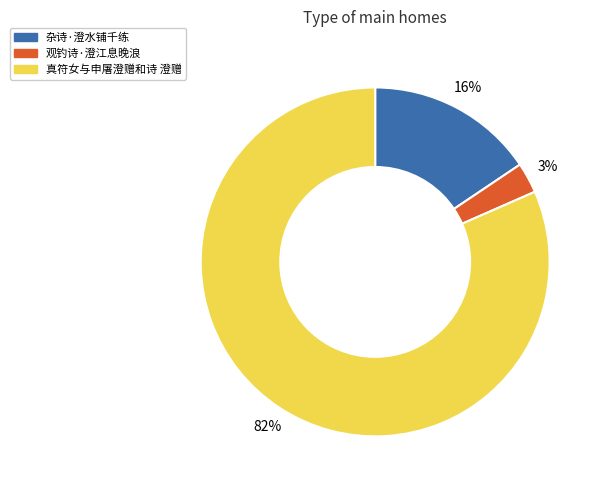

Which category has the biggest portion of the pie?

真符女与申屠澄赠和诗 澄赠